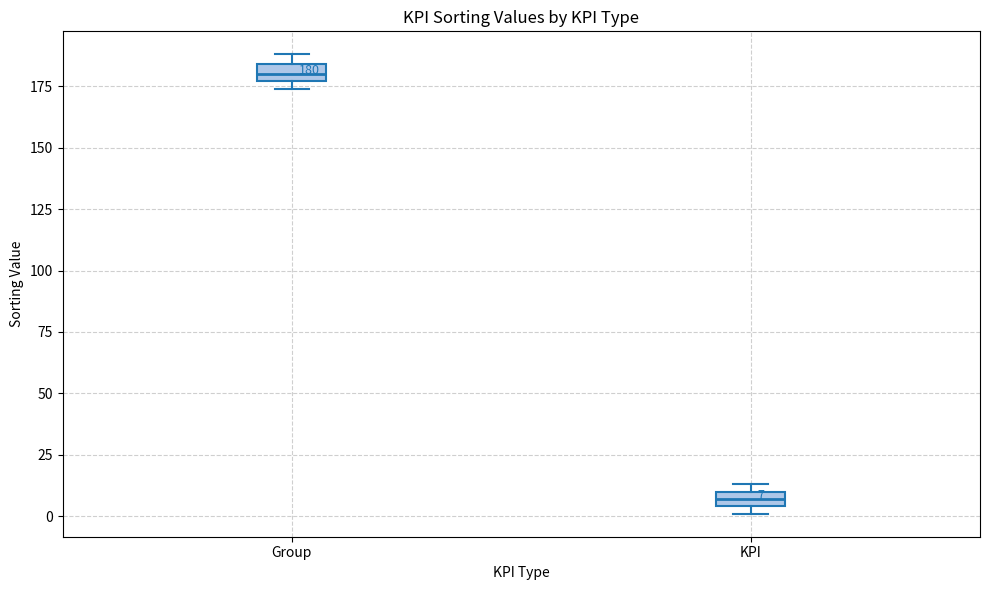

Which box has the lowest median line?

KPI